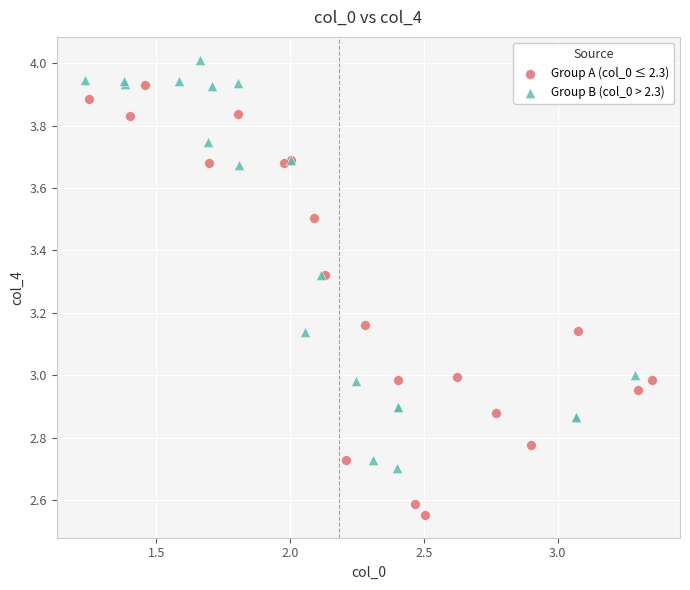

Which series contains the highest Y value?

Group B (col_0 > 2.3)